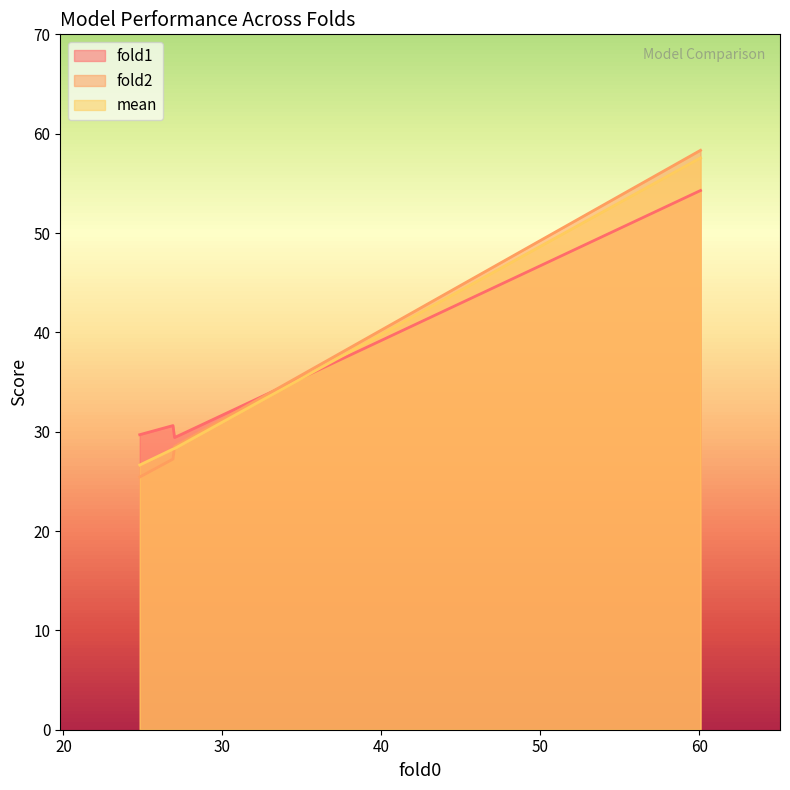

What is the difference between the maximum and second lowest values in the mean series?

29.3